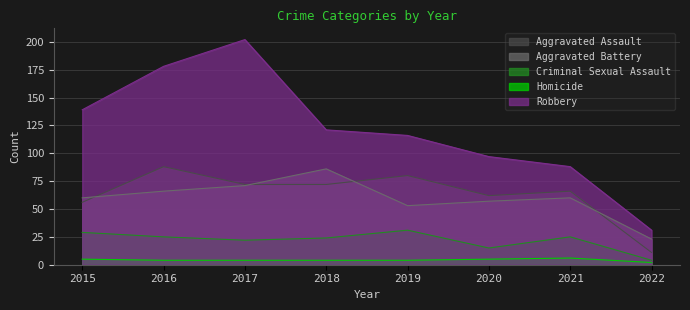

Which category has the lowest value in the Aggravated Assault series?

2022